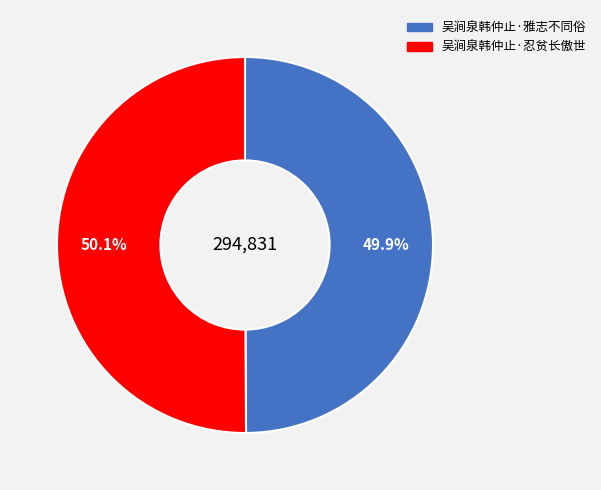

What percentage is the 吴涧泉韩仲止·忍贫长傲世 slice, to the nearest percent?

50%